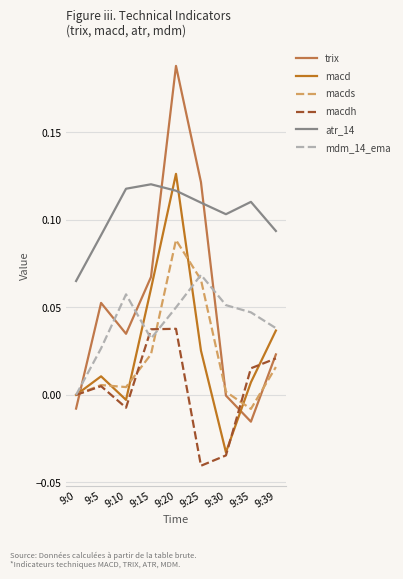

Is the value of macdh at 9:15 greater than the value of macd at 9:30?

Yes